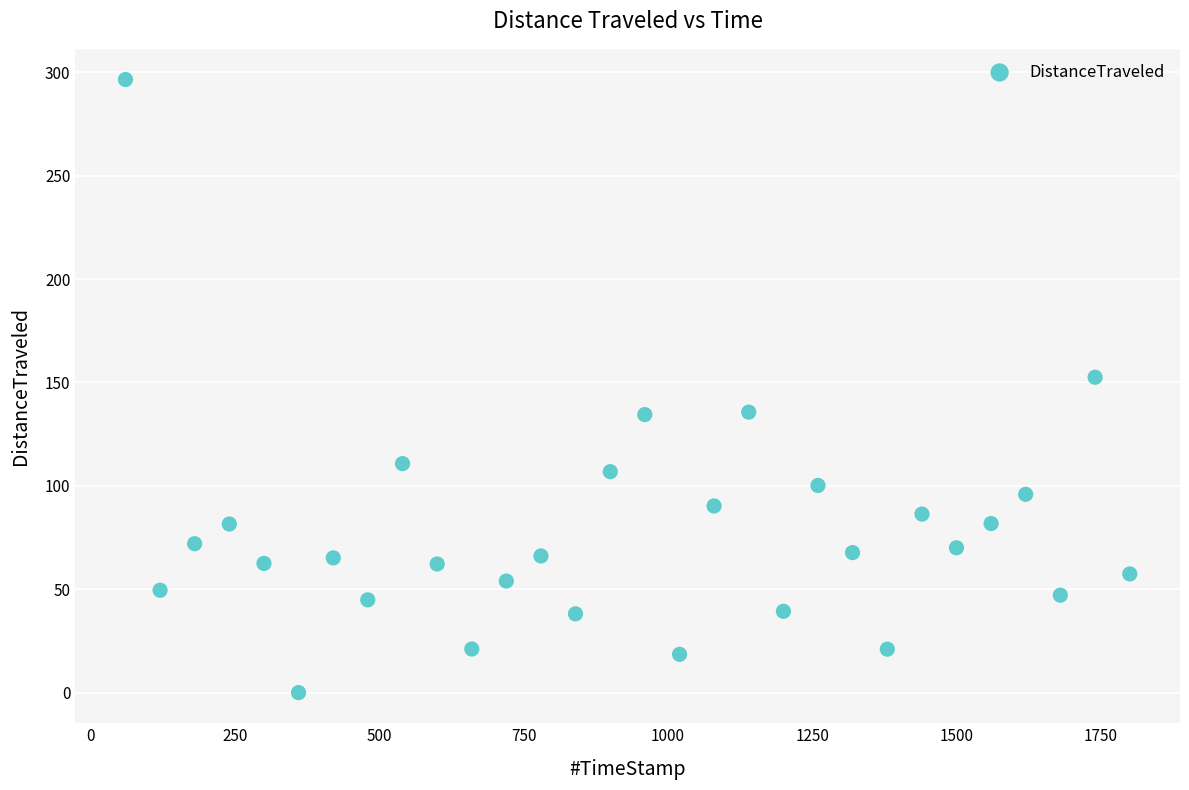

What Y value in the scatter plot is closest to 148?

152.5